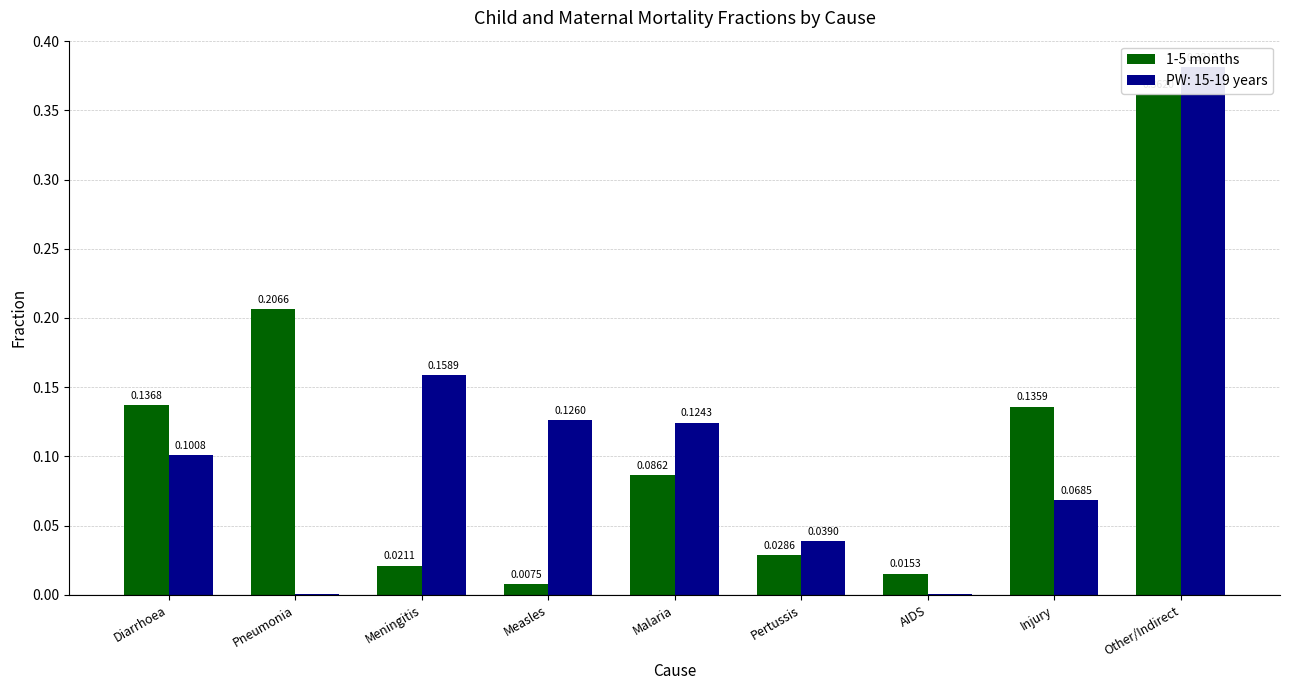

What is the label of the 6th bar from the left?

Pertussis